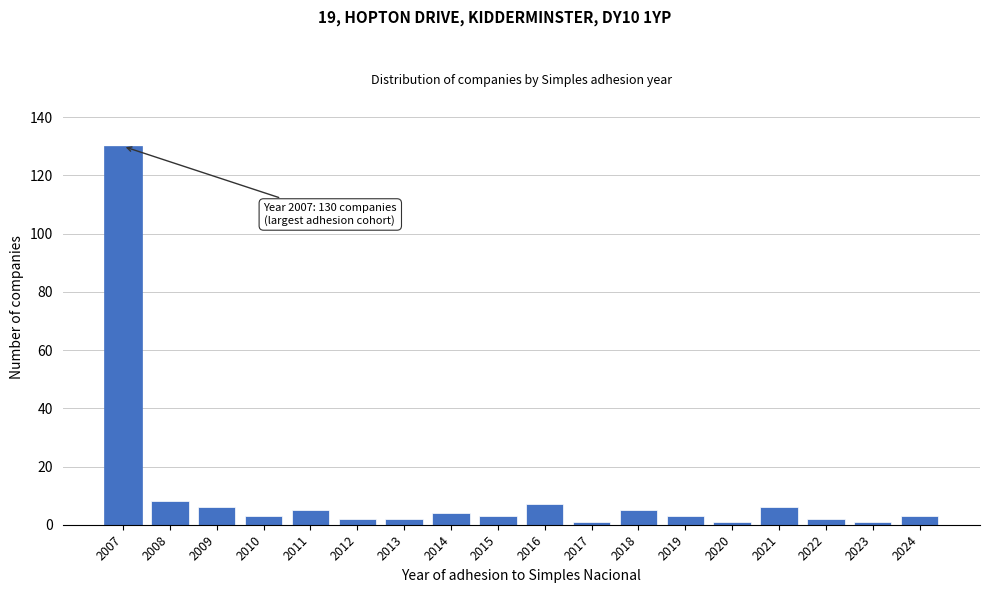

Reading left to right, transcribe all the data shown in this chart.

2007=130	2008=8	2009=6	2010=3	2011=5	2012=2	2013=2	2014=4	2015=3	2016=7	2017=1	2018=5	2019=3	2020=1	2021=6	2022=2	2023=1	2024=3